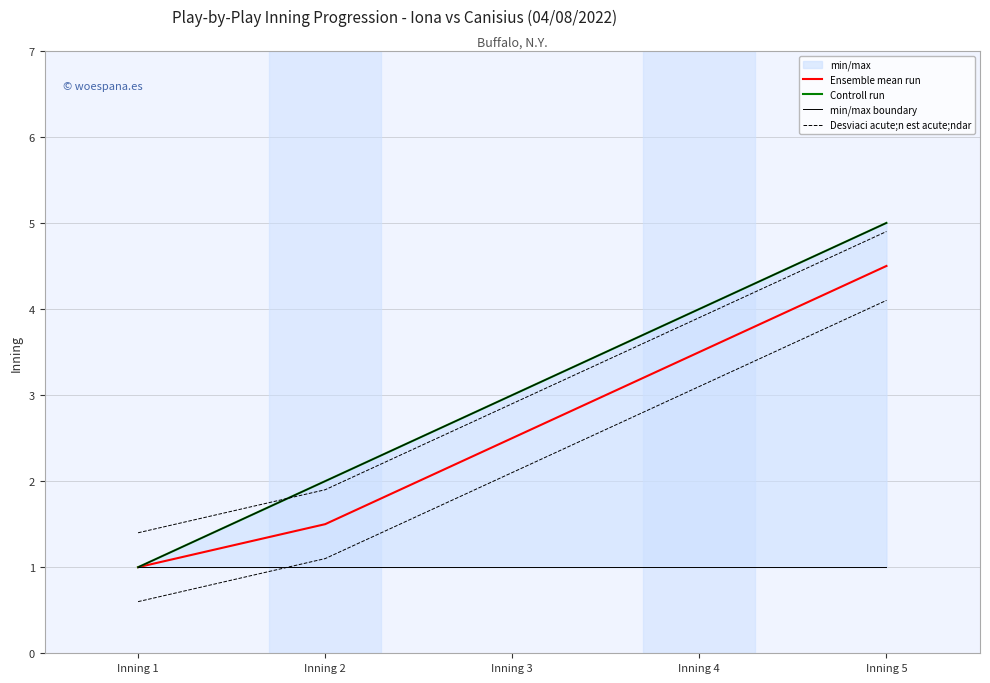

How many values in the Ensemble mean run series are below 2?

2